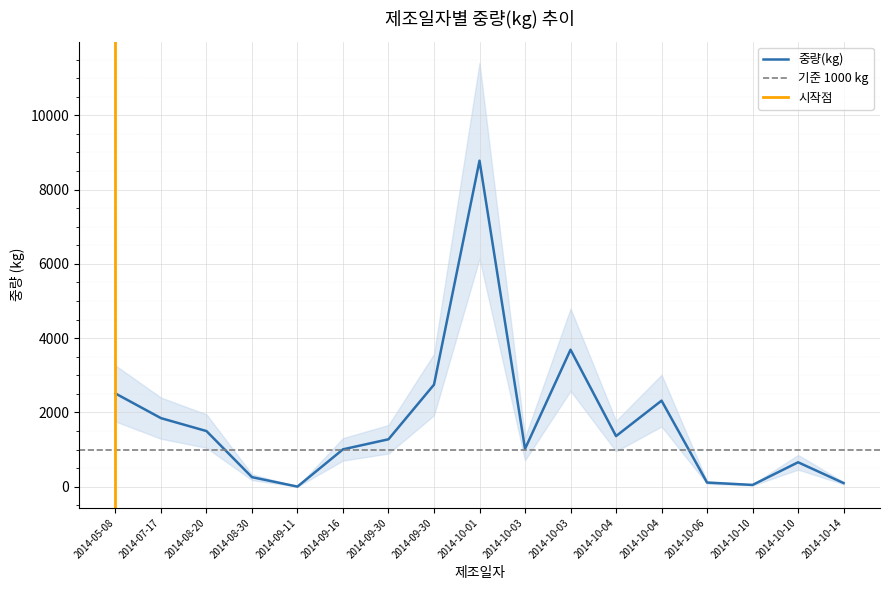

What is the change in value from 2014-09-16 to 2014-10-06?

-894.0